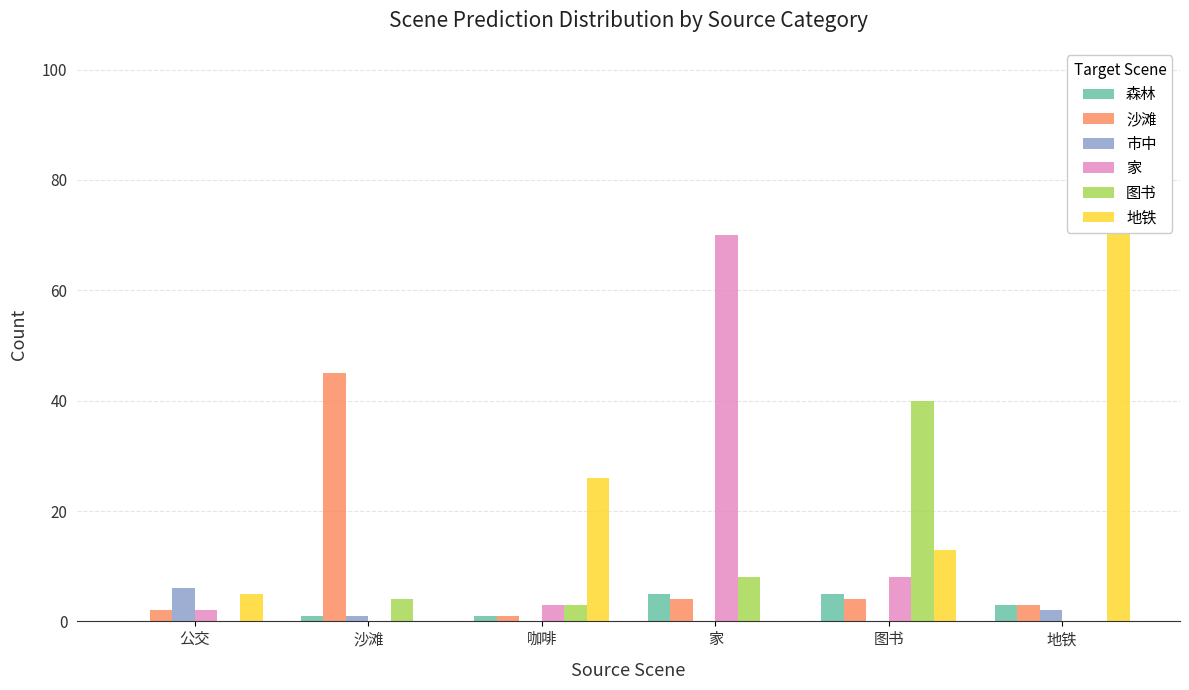

Reading left to right, extract all data points from this chart.

森林: 公交=0	沙滩=1	咖啡=1	家=5	图书=5	地铁=3
沙滩: 公交=2	沙滩=45	咖啡=1	家=4	图书=4	地铁=3
市中: 公交=6	沙滩=1	咖啡=0	家=0	图书=0	地铁=2
家: 公交=2	沙滩=0	咖啡=3	家=70	图书=8	地铁=0
图书: 公交=0	沙滩=4	咖啡=3	家=8	图书=40	地铁=0
地铁: 公交=5	沙滩=0	咖啡=26	家=0	图书=13	地铁=99